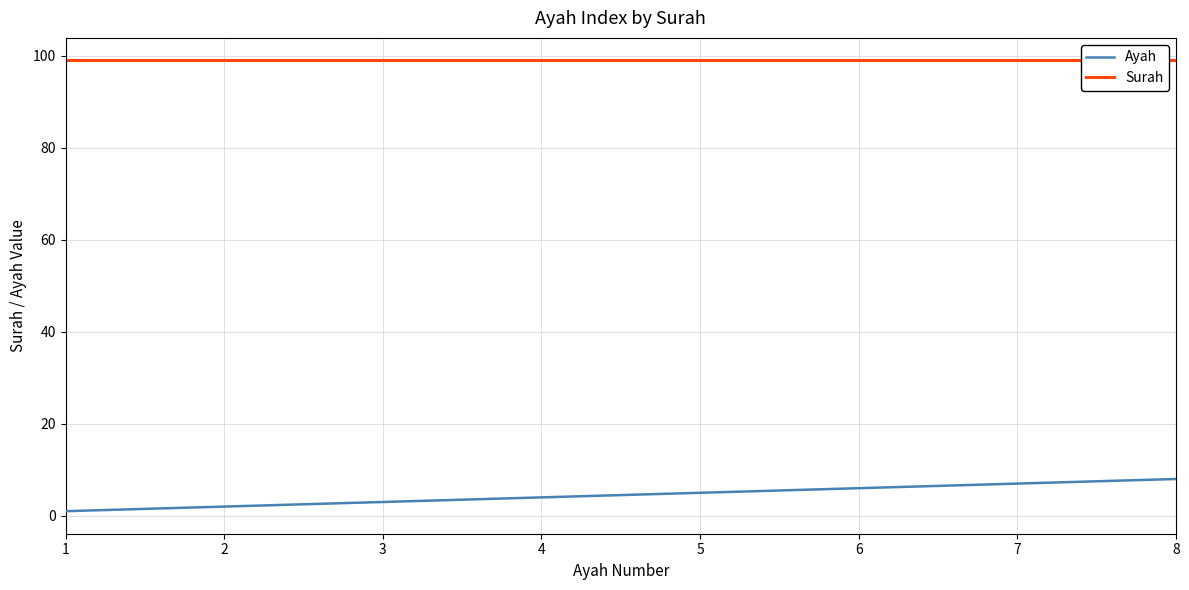

Rank the series by their maximum value, from highest to lowest.

Surah, Ayah